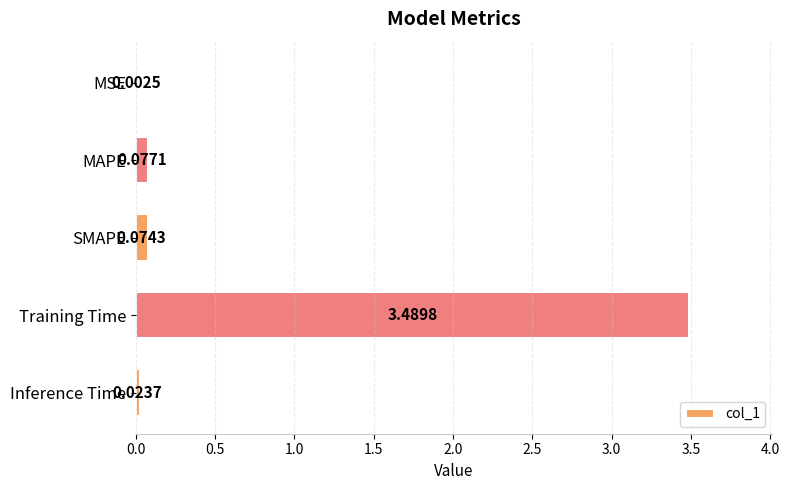

What is the sum of all values?

3.7